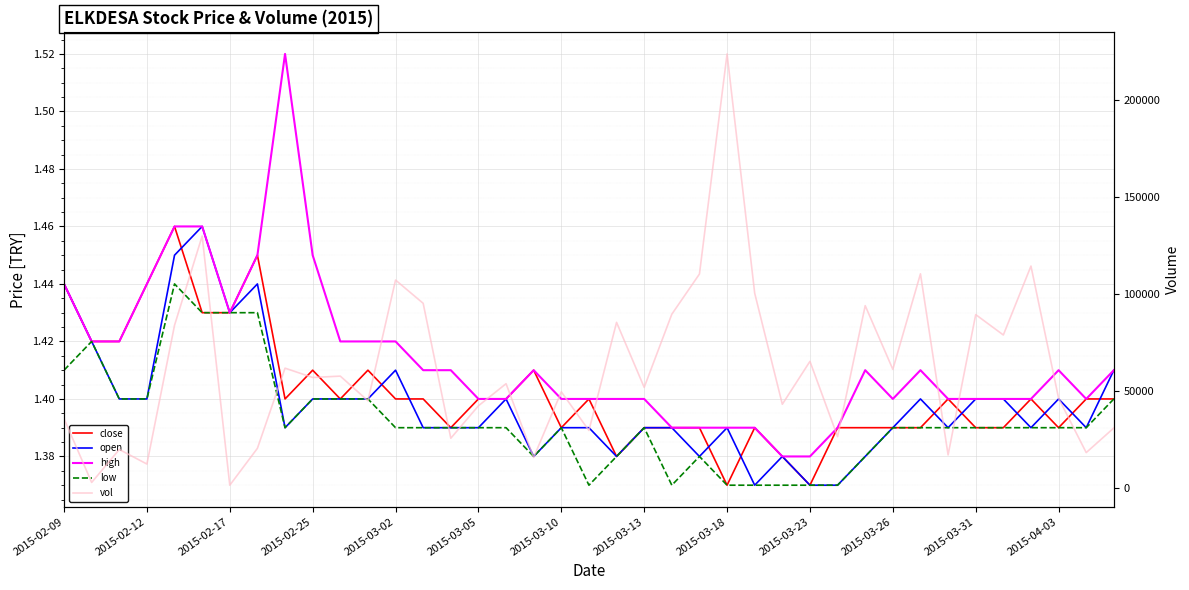

Read the high value at 2015-03-26.

1.4